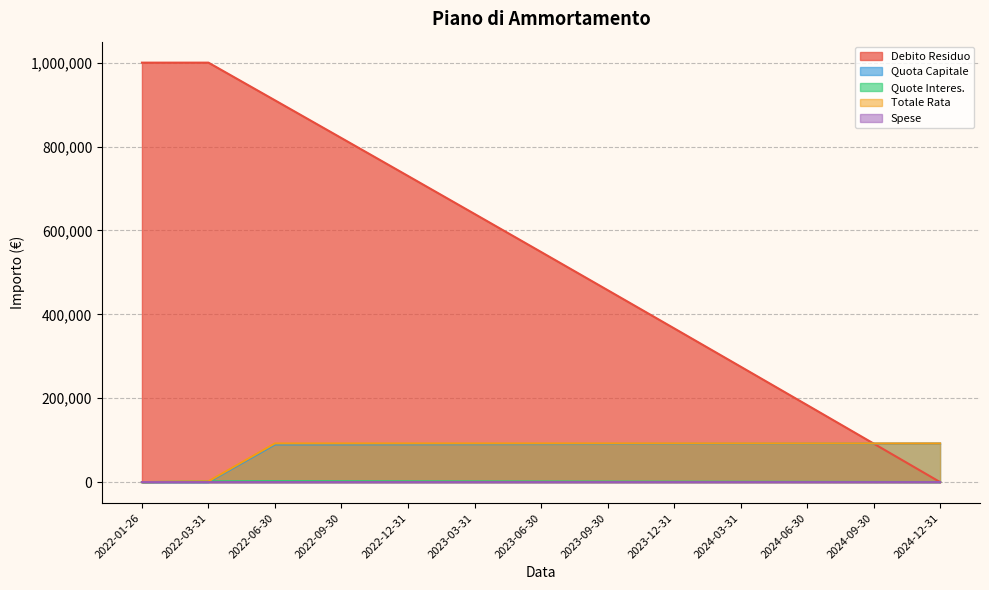

Reading left to right, transcribe all the data shown in this chart.

Debito Residuo: 2022-01-26=1000000.0	2022-03-31=1000000.0	2022-06-30=910165.3	2022-09-30=820117.3	2022-12-31=729855.4	2023-03-31=639379.2	2023-06-30=548688.0	2023-09-30=457781.5	2023-12-31=366659.0	2024-03-31=275320.2	2024-06-30=183764.4	2024-09-30=91991.2	2024-12-31=0.0
Quota Capitale: 2022-01-26=0.0	2022-03-31=0.0	2022-06-30=89834.7	2022-09-30=90048.0	2022-12-31=90261.9	2023-03-31=90476.3	2023-06-30=90691.1	2023-09-30=90906.5	2023-12-31=91122.4	2024-03-31=91338.9	2024-06-30=91555.8	2024-09-30=91773.2	2024-12-31=91991.2
Quote Interes.: 2022-01-26=0.0	2022-03-31=1820.8	2022-06-30=2375.0	2022-09-30=2161.6	2022-12-31=1947.8	2023-03-31=1733.4	2023-06-30=1518.5	2023-09-30=1303.1	2023-12-31=1087.2	2024-03-31=870.8	2024-06-30=653.9	2024-09-30=436.4	2024-12-31=218.5
Totale Rata: 2022-01-26=0.0	2022-03-31=1821.7	2022-06-30=92209.7	2022-09-30=92209.7	2022-12-31=92210.6	2023-03-31=92209.7	2023-06-30=92209.7	2023-09-30=92209.7	2023-12-31=92210.6	2024-03-31=92209.7	2024-06-30=92209.7	2024-09-30=92209.7	2024-12-31=92210.6
Spese: 2022-01-26=0.0	2022-03-31=0.9	2022-06-30=0.0	2022-09-30=0.0	2022-12-31=0.9	2023-03-31=0.0	2023-06-30=0.0	2023-09-30=0.0	2023-12-31=0.9	2024-03-31=0.0	2024-06-30=0.0	2024-09-30=0.0	2024-12-31=0.9